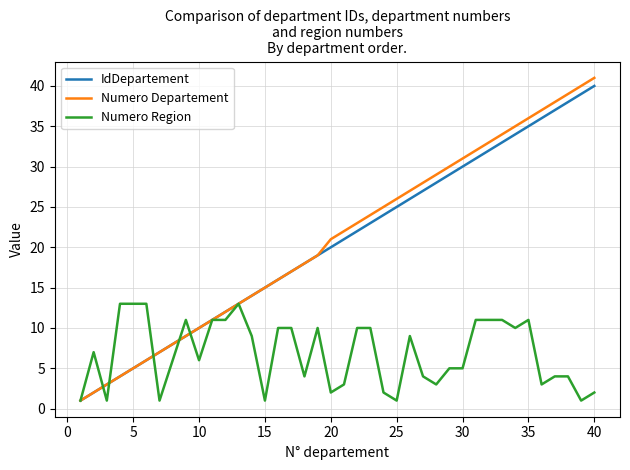

What is the average value of the Numero Departement series?

21